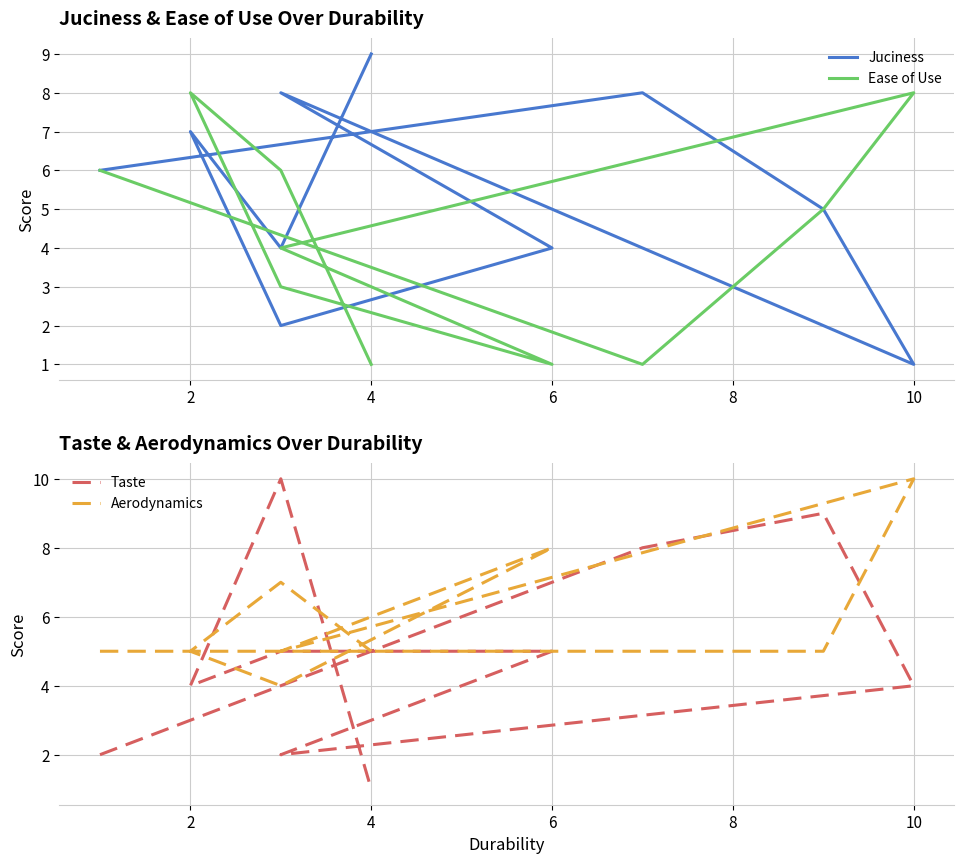

In Taste, how many points are higher than both neighbors (excluding endpoints)?

2